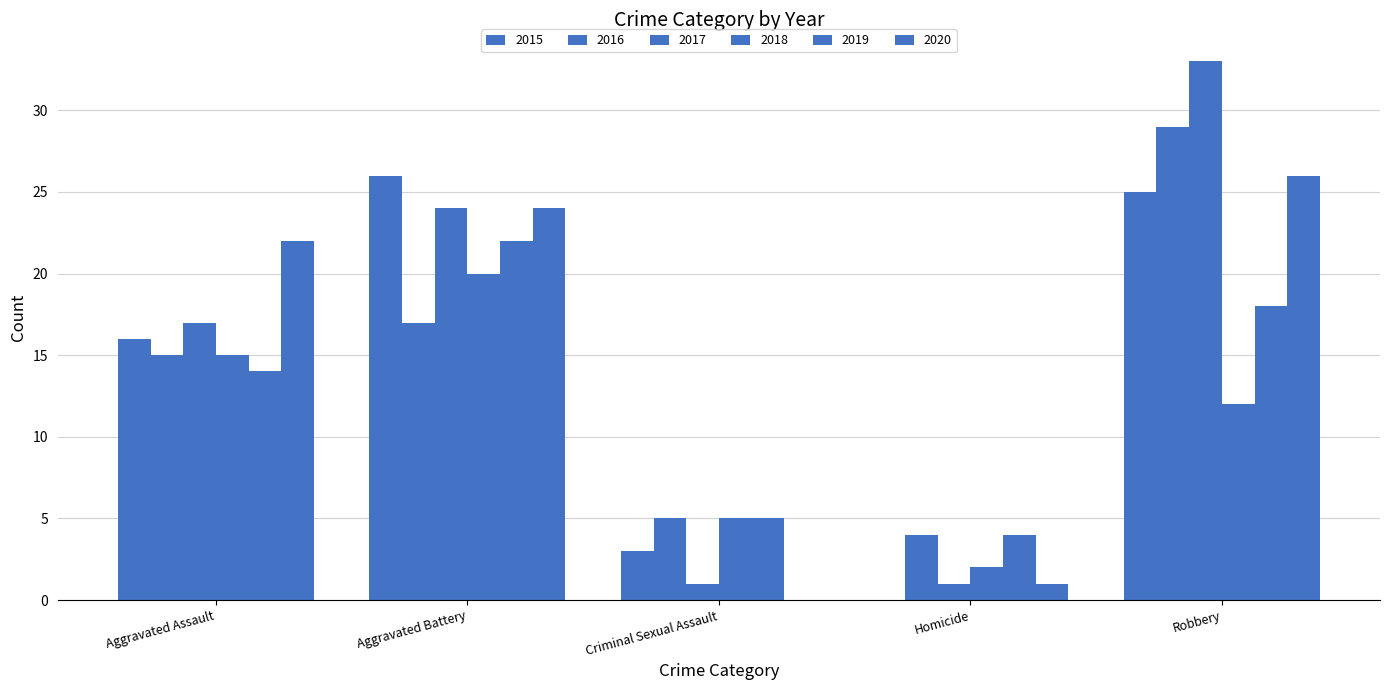

How many series are shown in this chart?

6